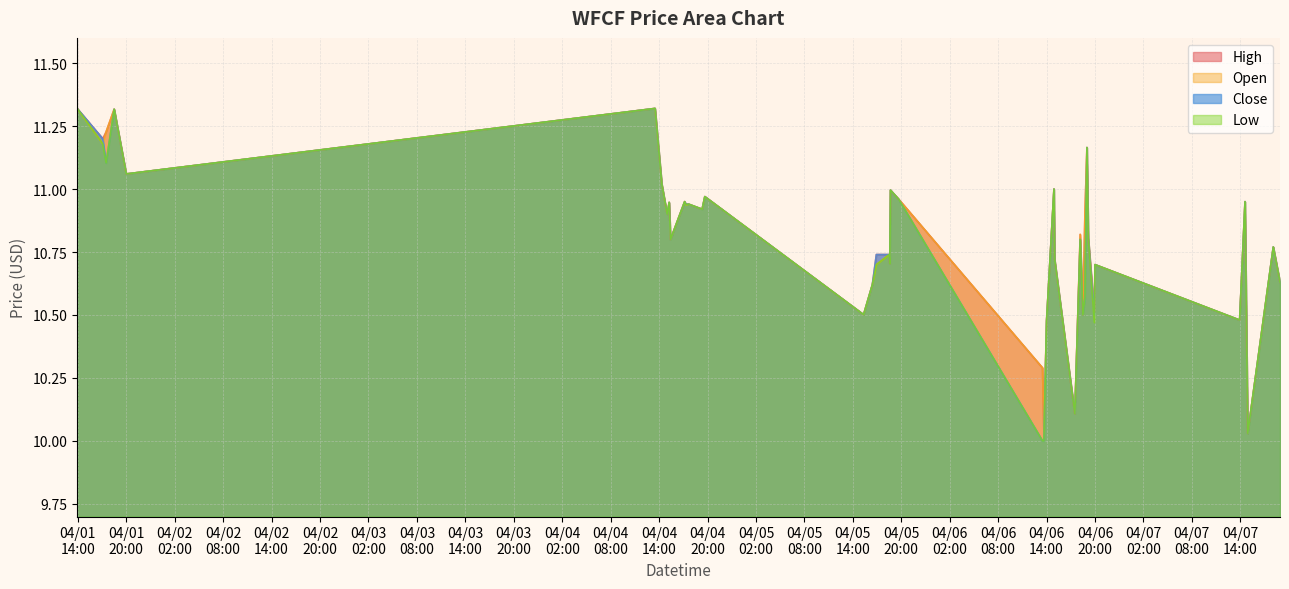

Does the chart have visible grid lines?

Yes